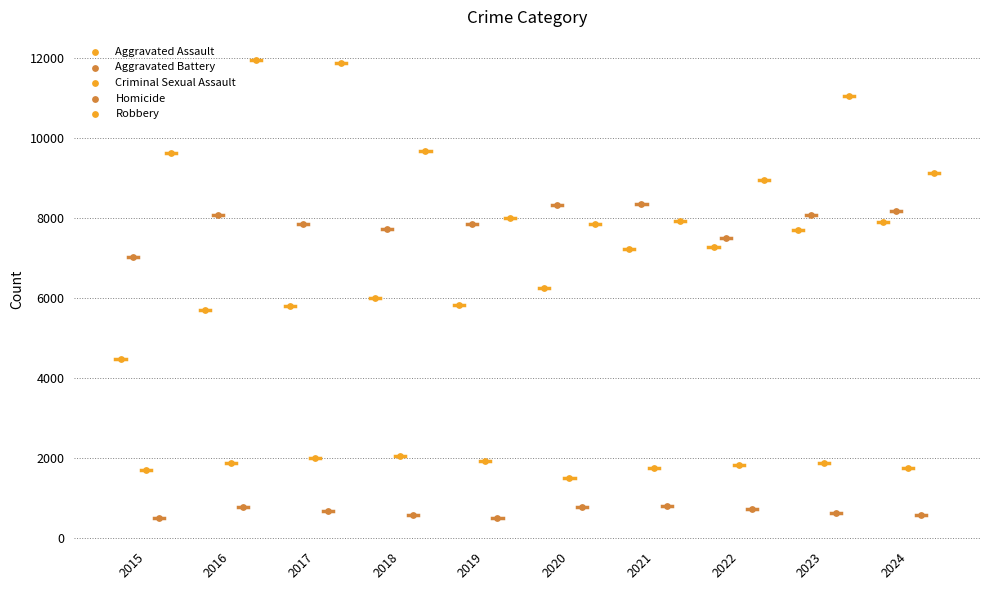

Which series has the widest spread of Y values?

Robbery